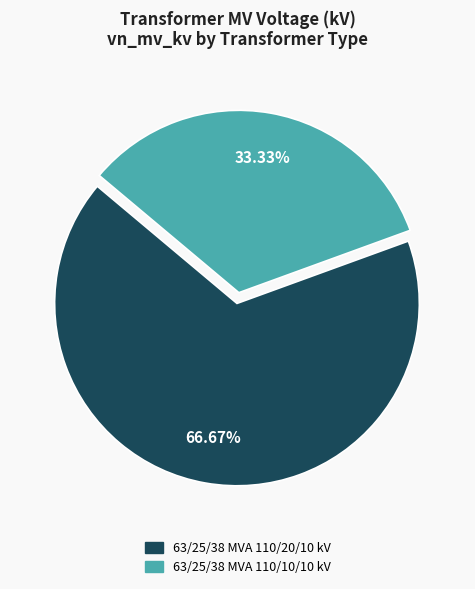

To the nearest percent, what portion does 63/25/38 MVA 110/20/10 kV represent?

67%